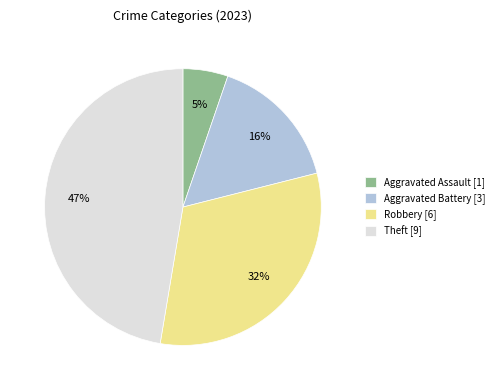

Is Aggravated Battery [3] the majority of the pie?

No